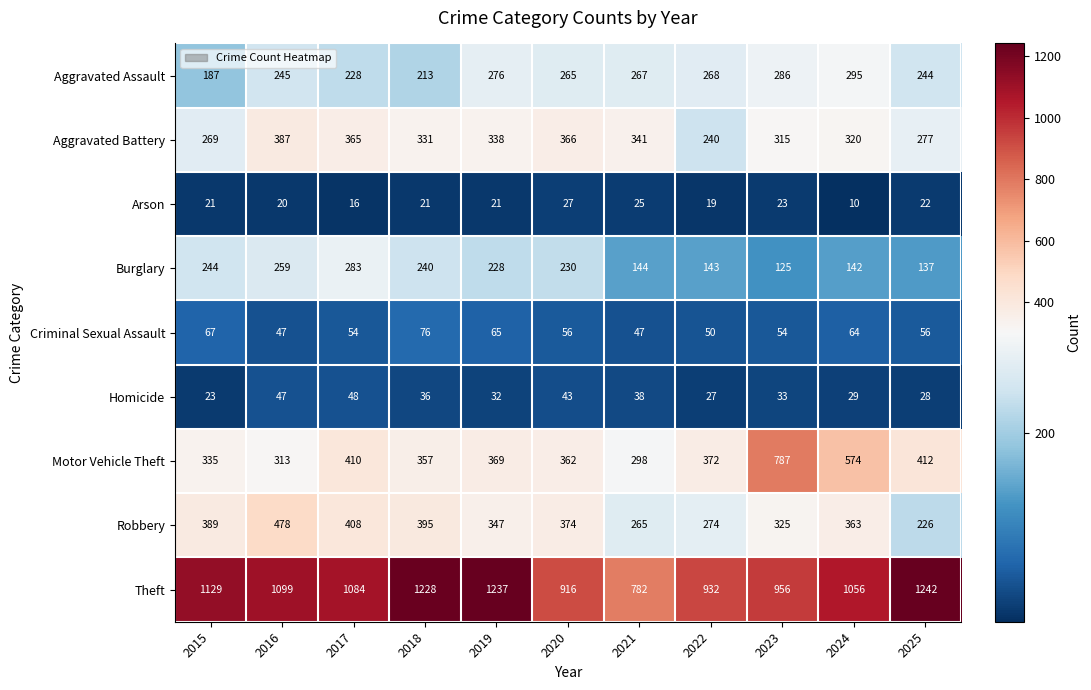

The Robbery series shows 395 at 2018. True or false?

True